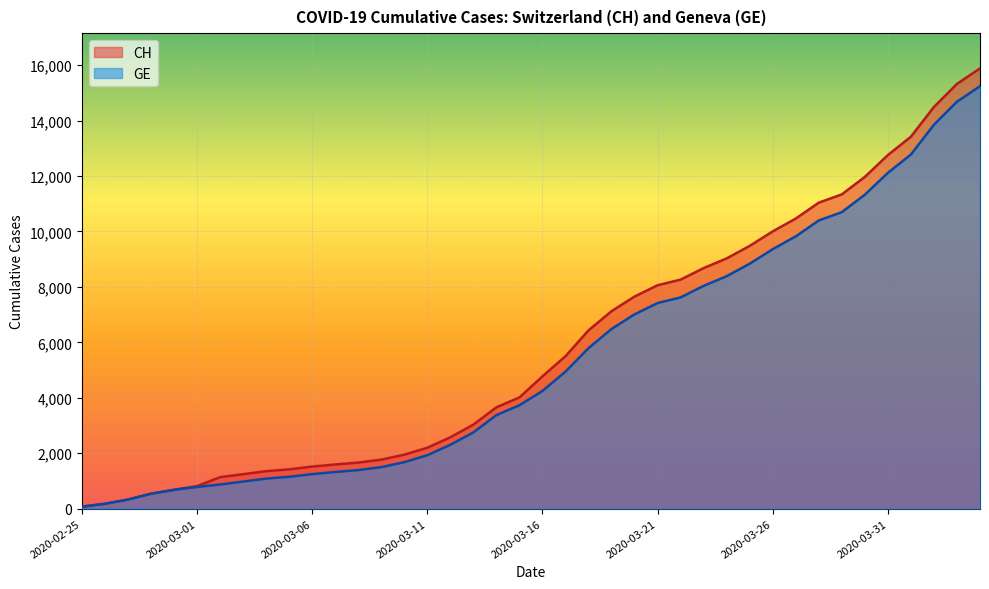

What is the sum of all CH values?

233461